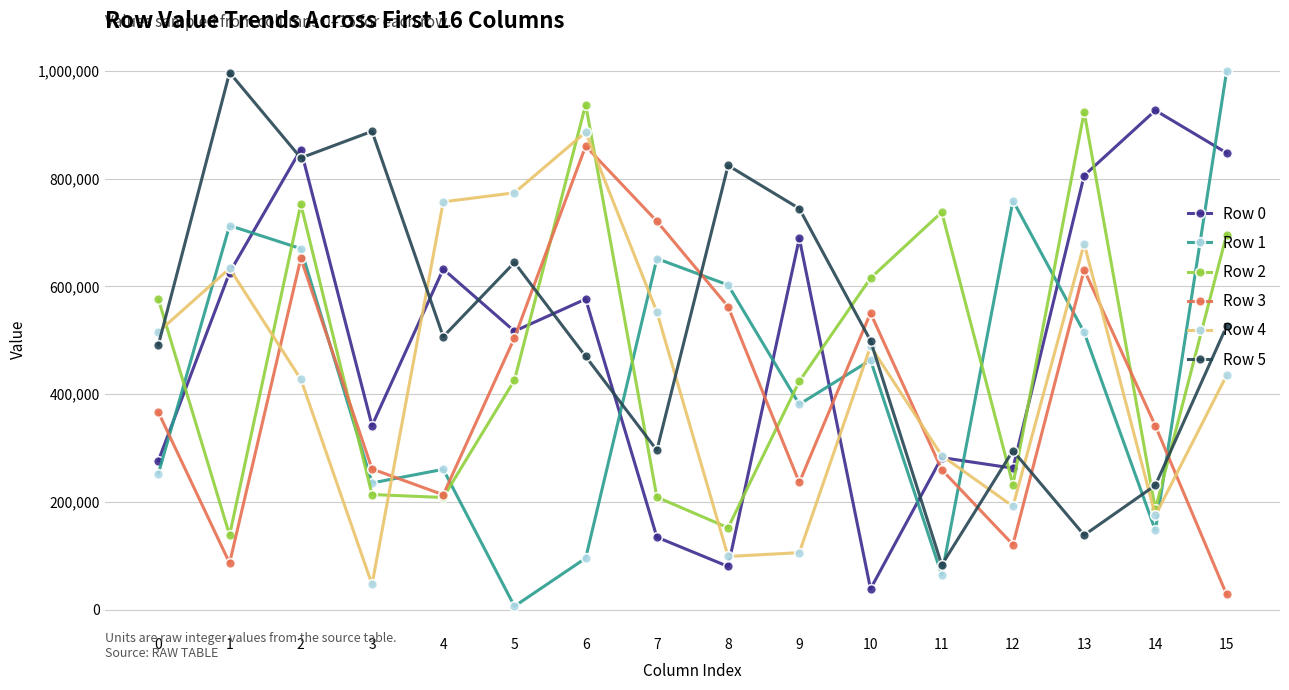

What is the value of the Row 4 point at the 10th from the left?

105800